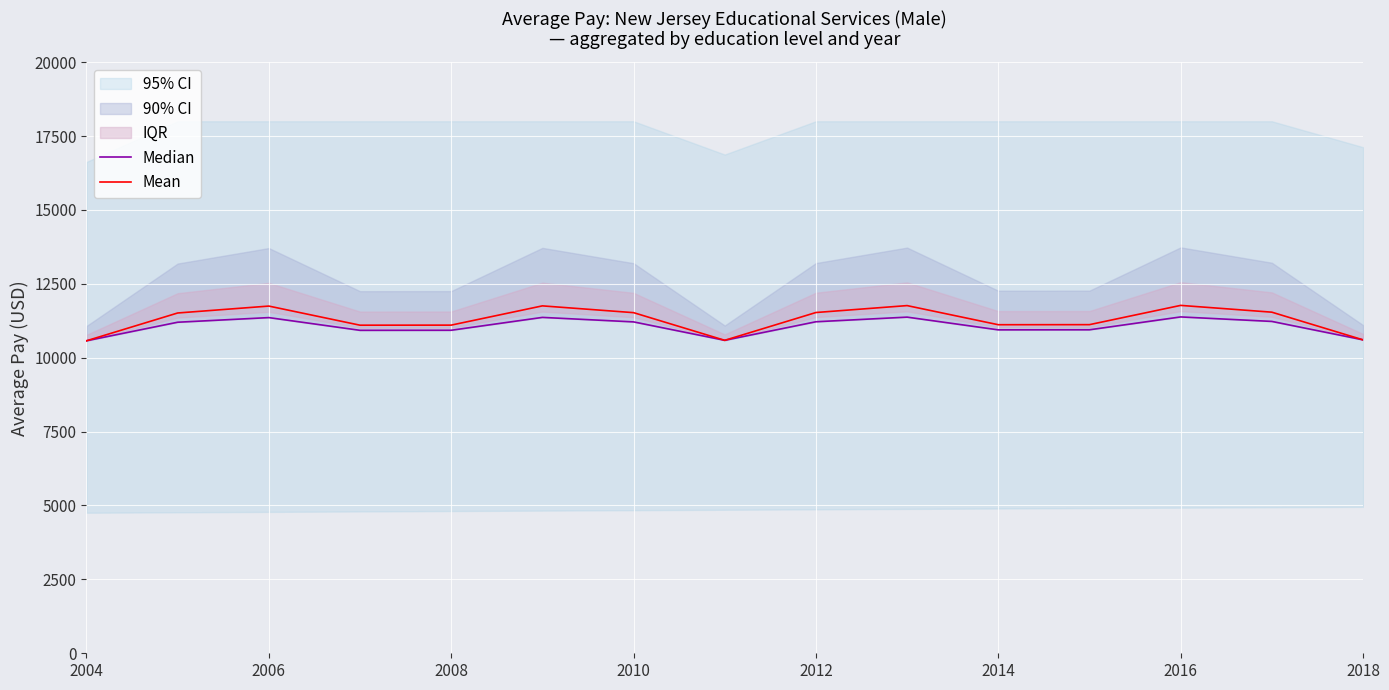

Is it true that Mean equals 11747.3 at 2006?

True